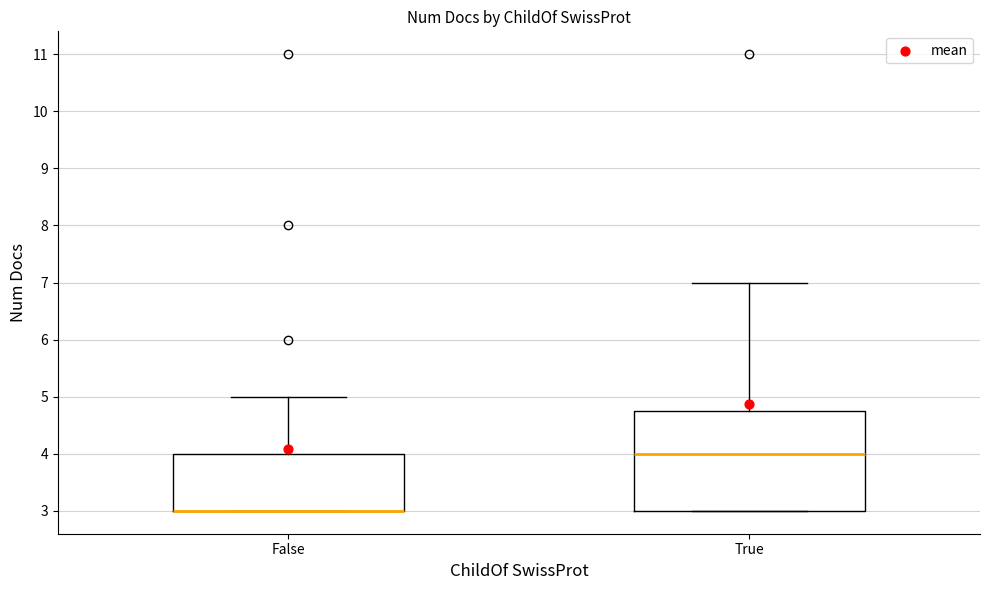

Reading left to right, transcribe this box plot: for each box, give where its median line is, the range the box spans, and where its two whiskers end, as read against the y-axis. The values are not printed on the chart, so give them approximately, as read against the axis.

False: median 3.0 (drawn on the box's lower edge), box 3.0 to 4.0, whiskers 3.0 to 5.0
True: median 4.0, box 3.0 to 4.8, whiskers 3.0 to 7.0